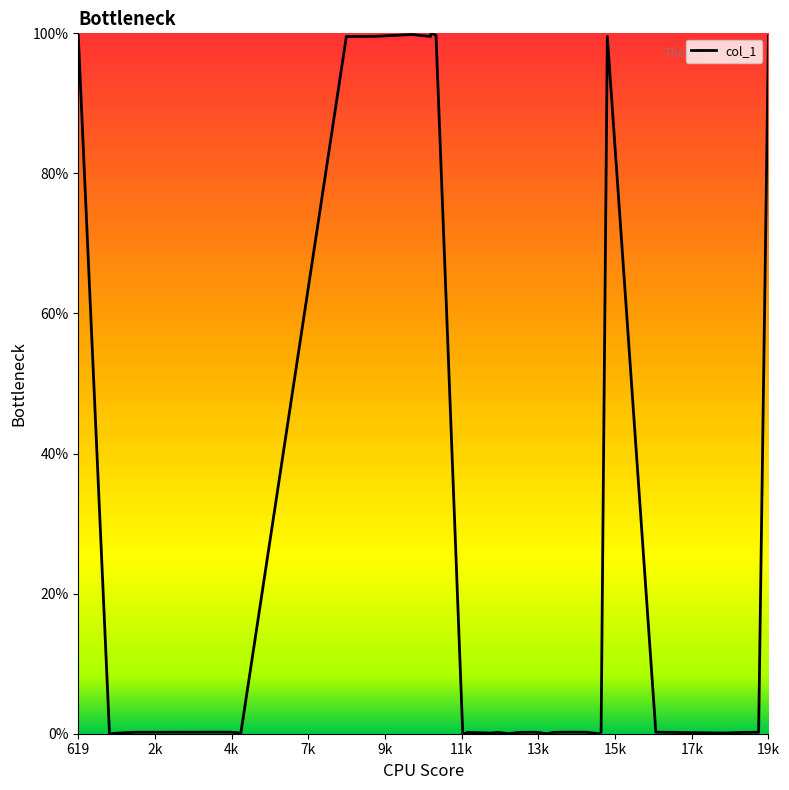

Which label corresponds to the smallest value in the chart?

2k